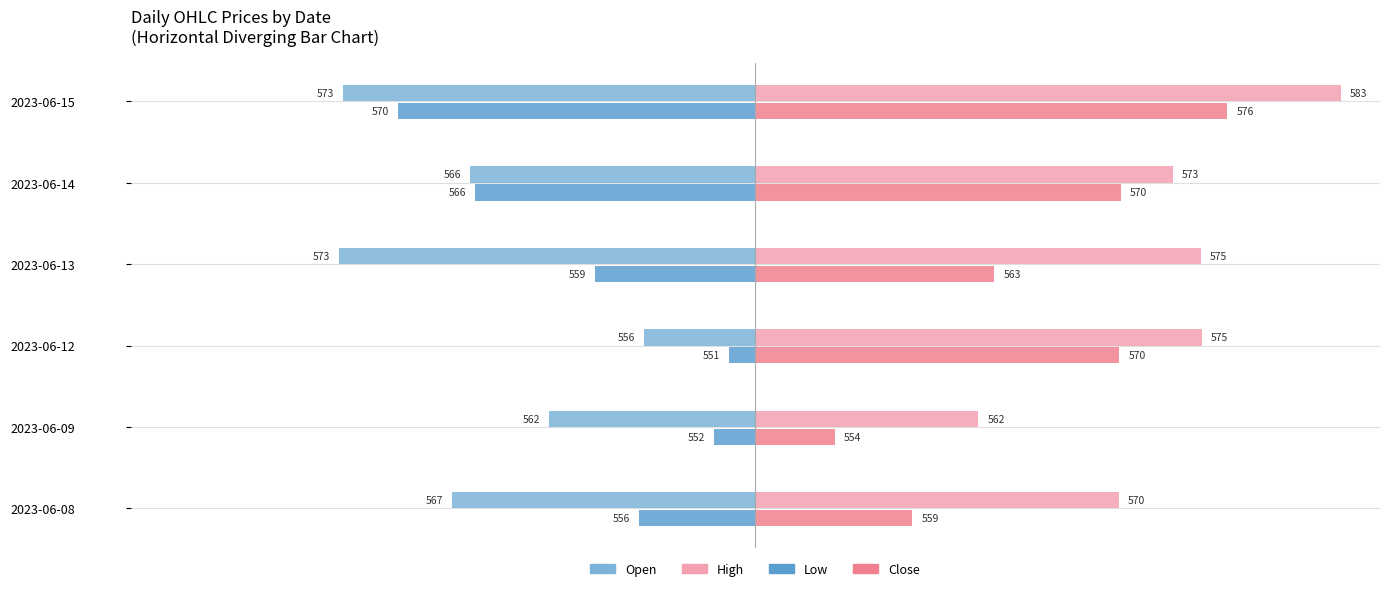

What are all the series names shown in the legend?

Open, High, Low, Close